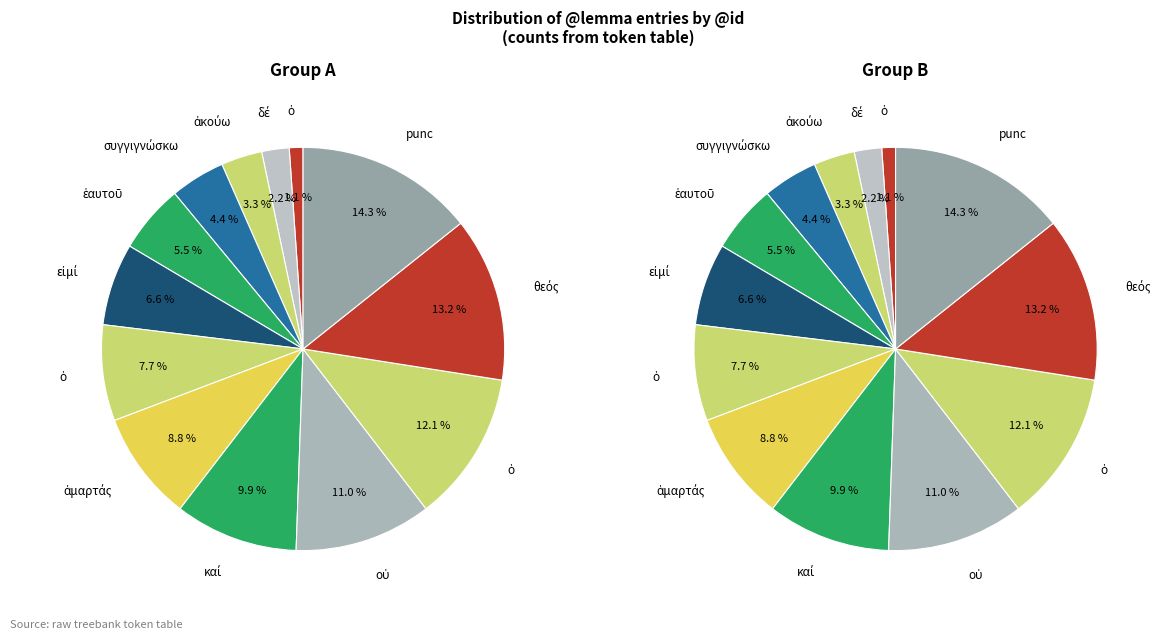

Which slice is the largest?

punc